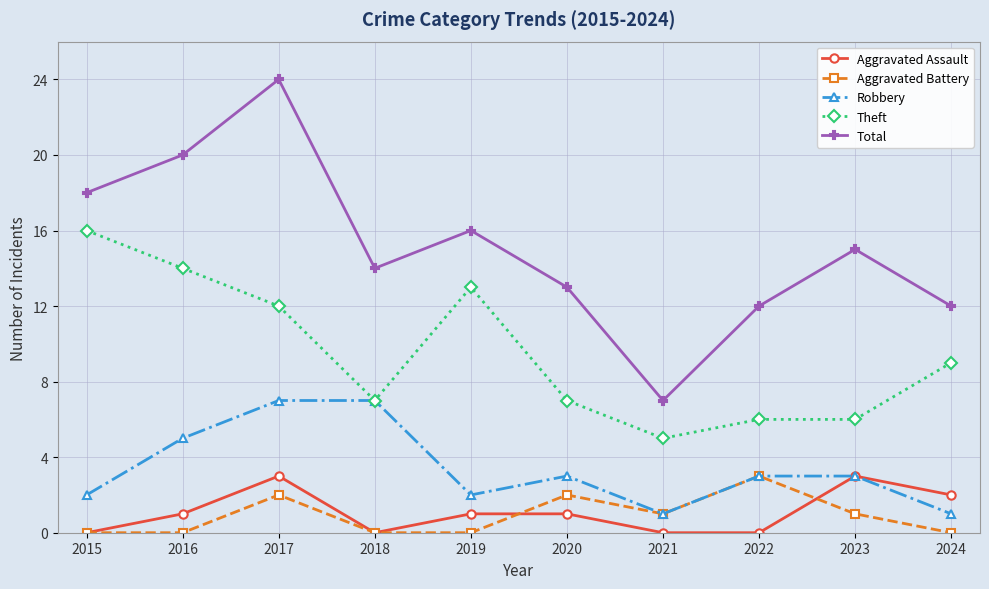

Where is the first local maximum for Aggravated Assault?

2017